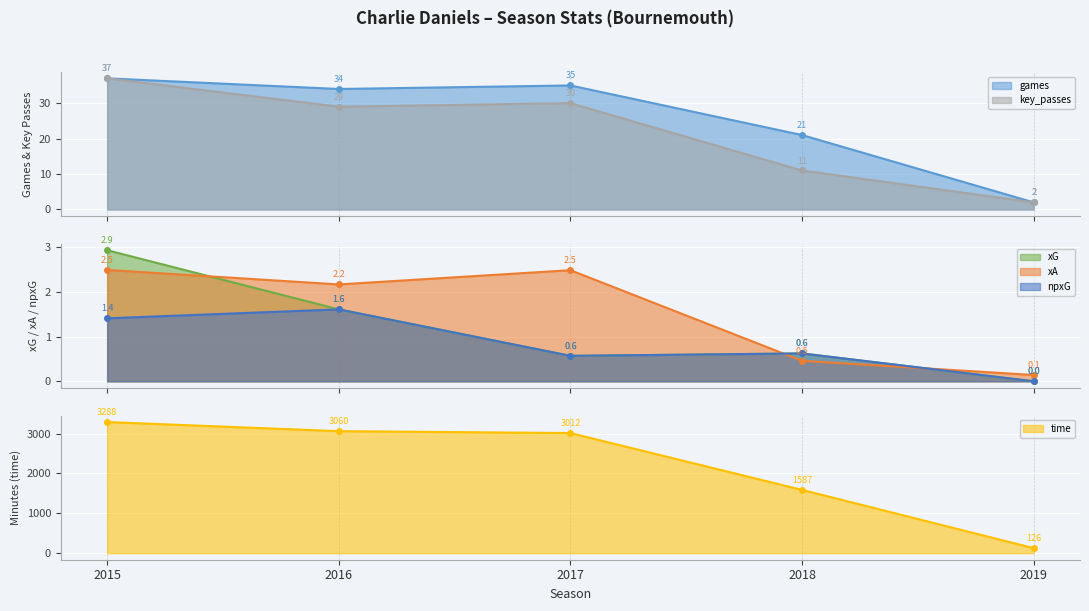

True or false: npxG and time cross at least once.

False